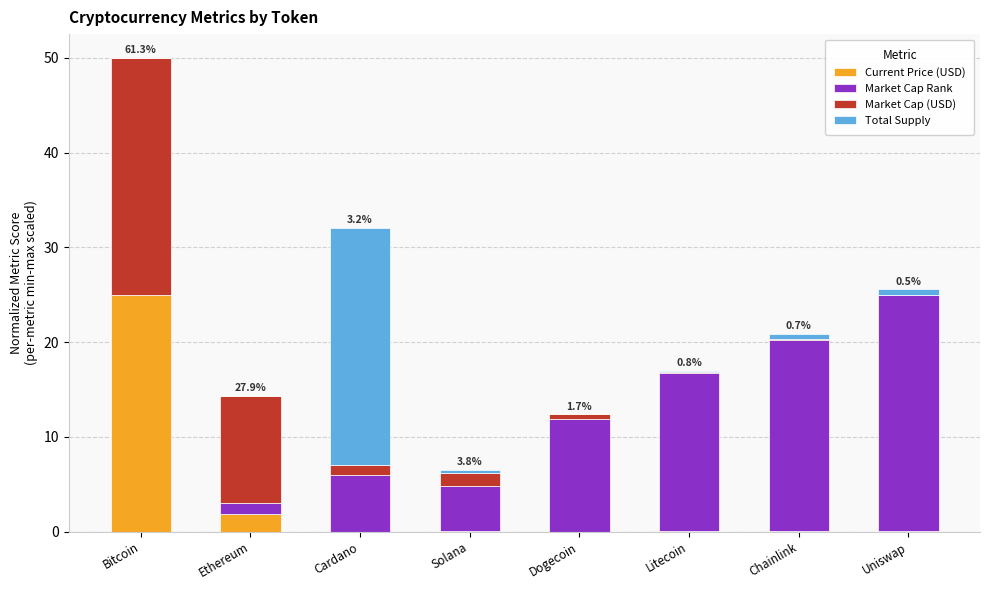

What is the total value across all series at Uniswap?

25.6